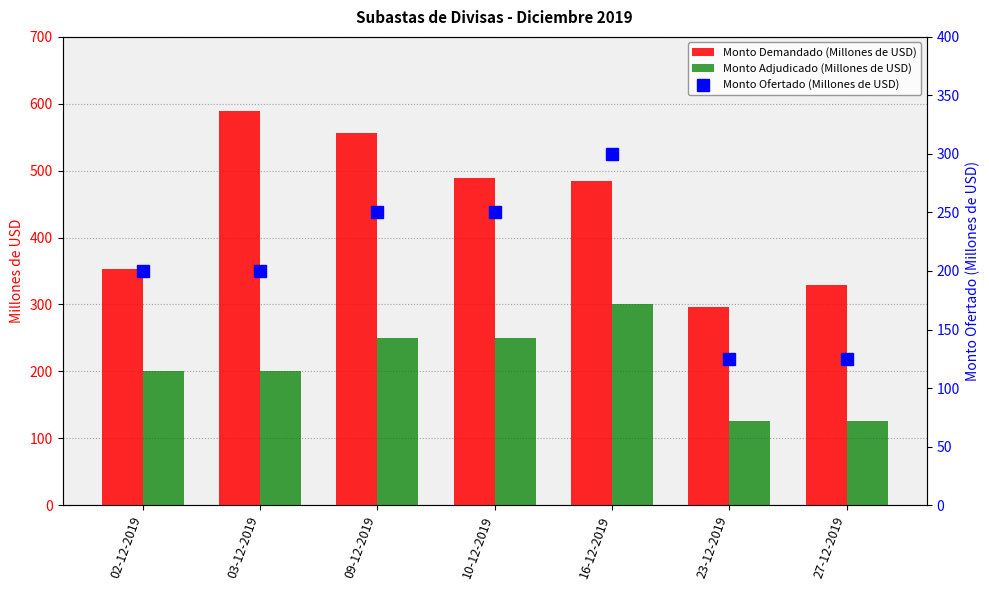

Where does the Monto Ofertado (Millones de USD) series first go above 200?

09-12-2019